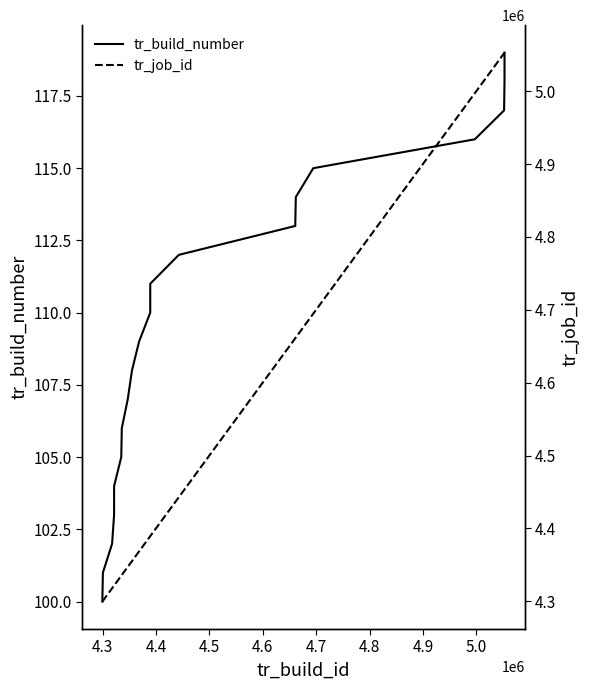

True or false: tr_build_number and tr_job_id intersect in this chart.

False